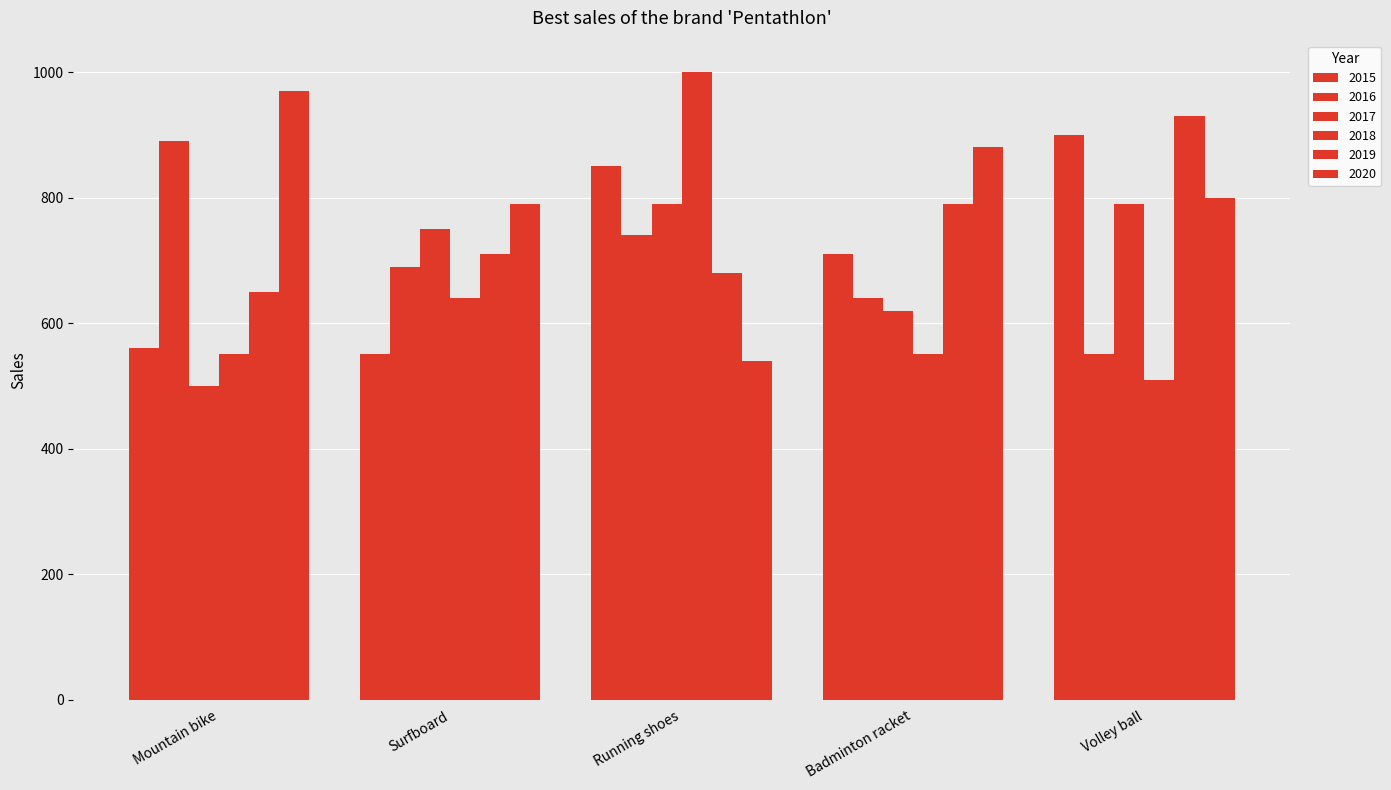

How many bars are there in each group?

6